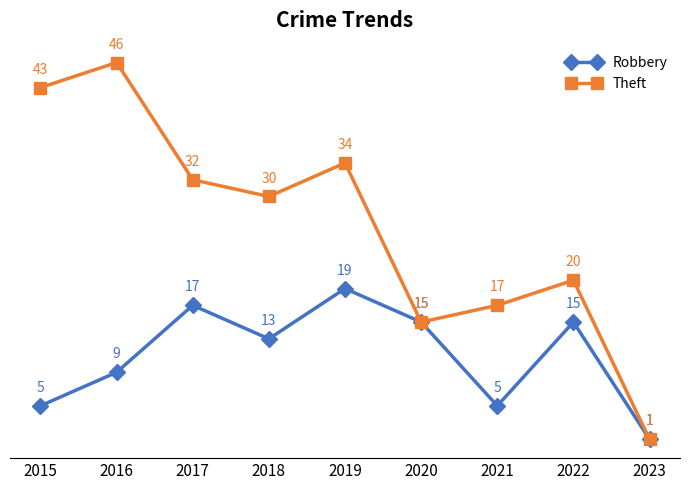

Is this an area chart (filled region under the line)?

No